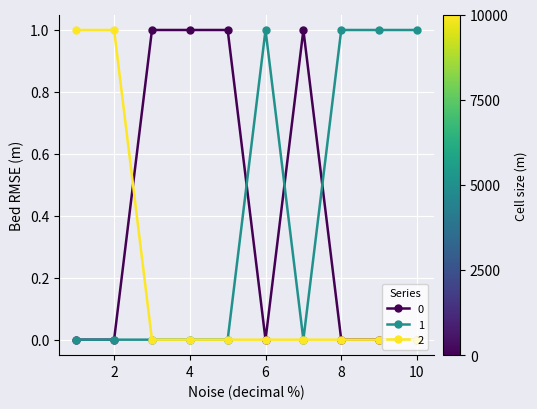

True or false: 1 has more than 0 interior local peaks.

True